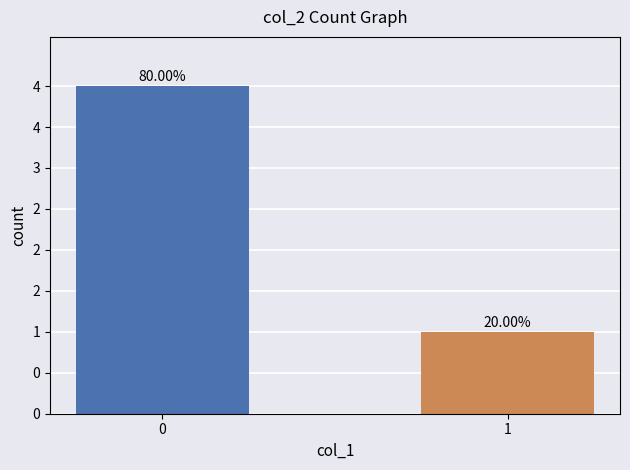

List the labels in order of value, largest first.

0, 1